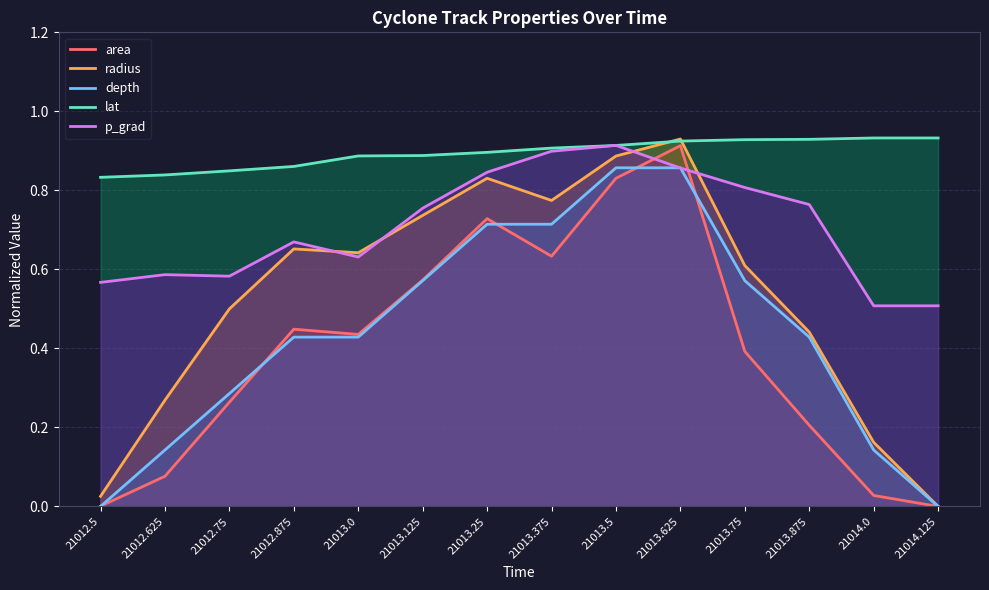

Is it true that p_grad equals 0.2 at 21012.75?

False